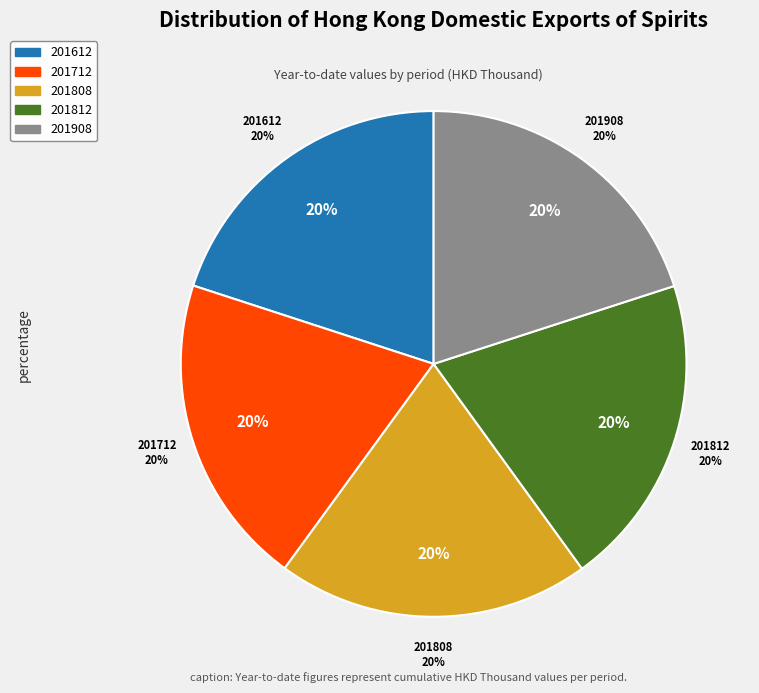

How many segments does this pie chart have?

5